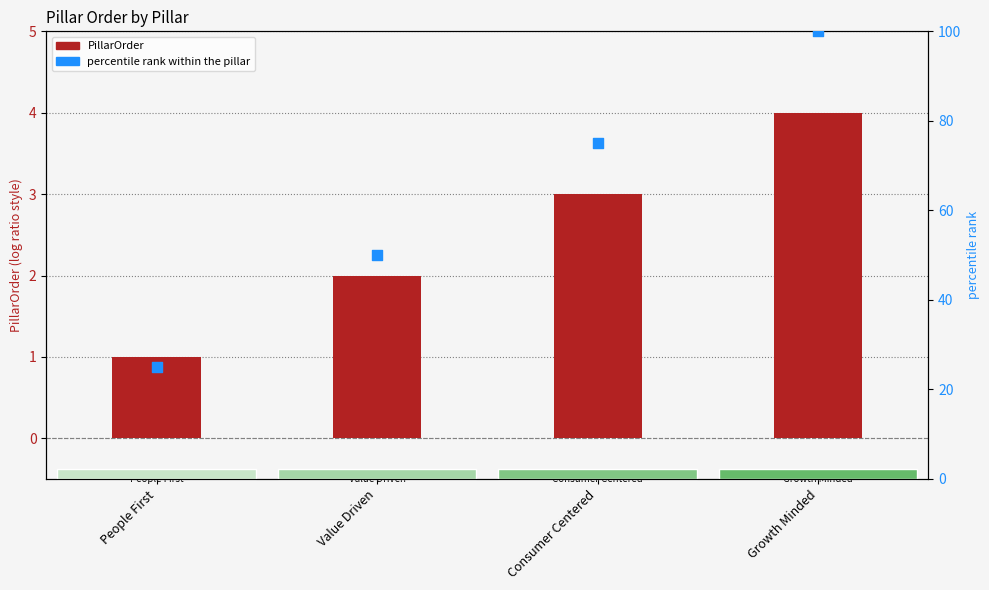

Is the value of percentile rank within the pillar at People First greater than the value of PillarOrder at Growth Minded?

Yes